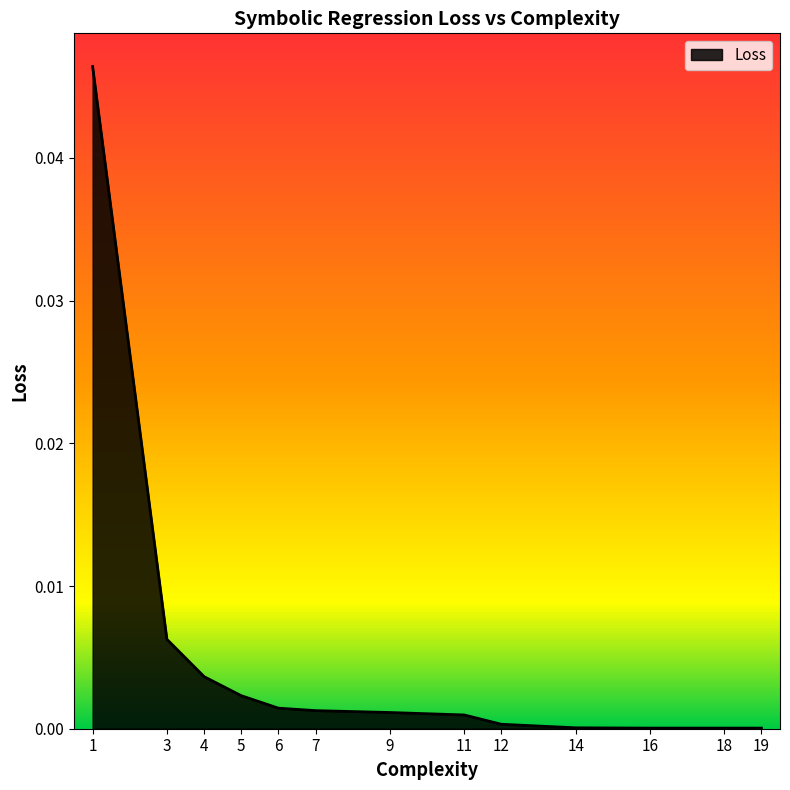

Count the number of categories in the chart.

13